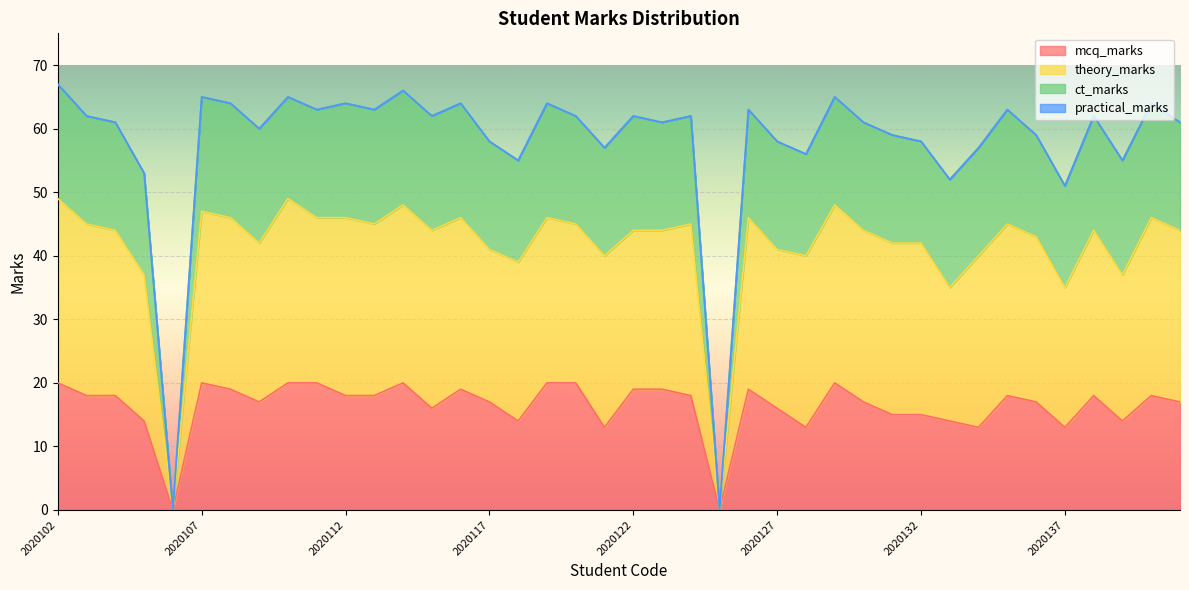

The value of mcq_marks at 2020117 is 5. True or false?

False